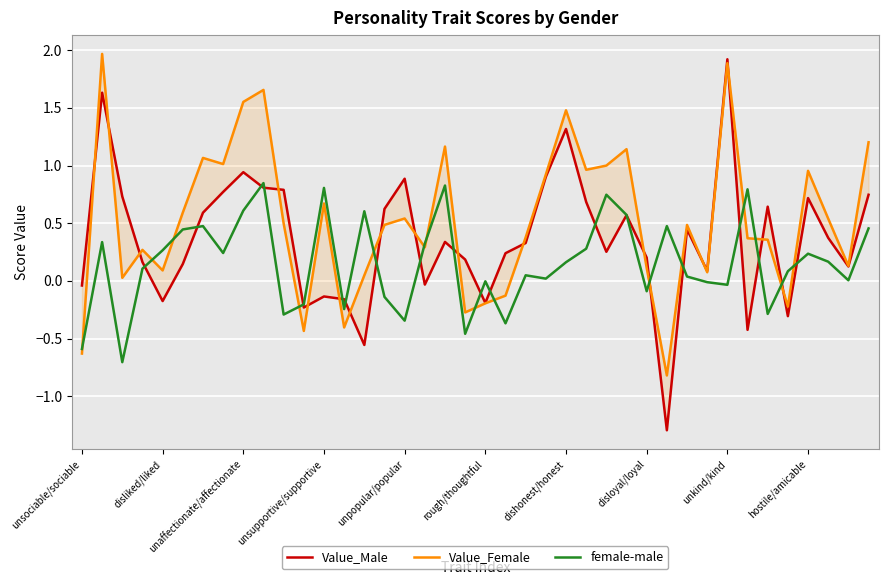

How many negative values does the Value_Female series have?

8